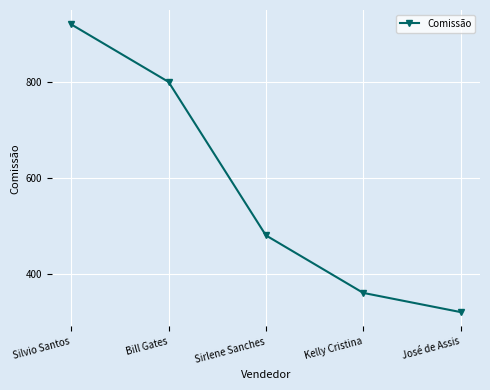

What is the difference between the maximum and minimum values?

600